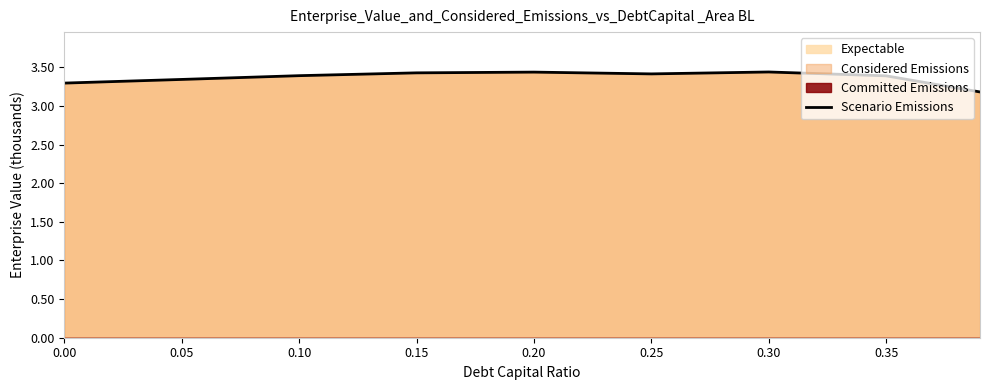

True or false: the data has more than 2 interior local peaks.

False